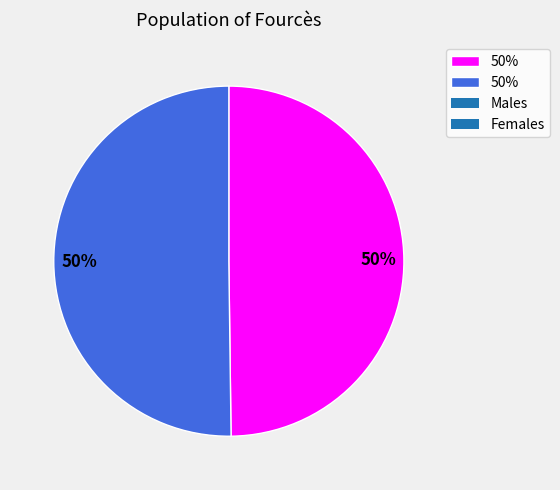

To the nearest percent, what is the average slice percentage?

50%